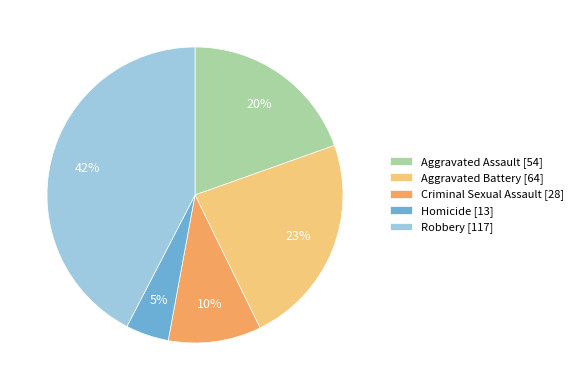

Which category has the biggest portion of the pie?

Robbery